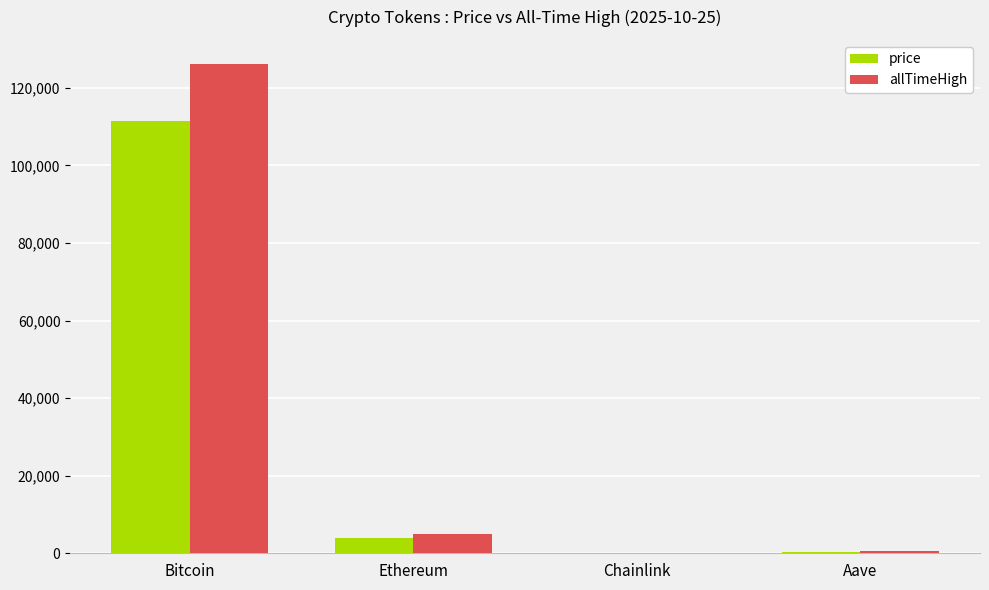

What is the difference between the price values at Chainlink and Ethereum?

3936.9